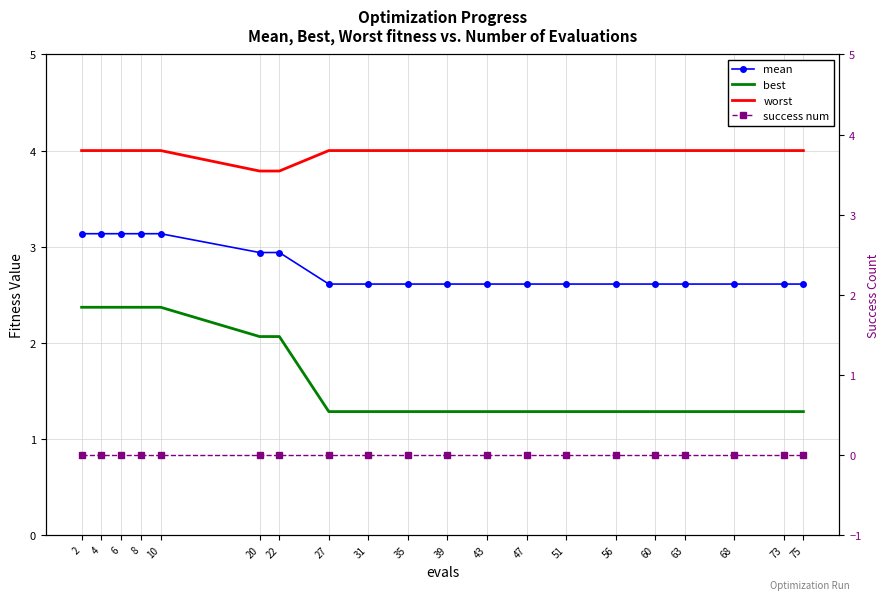

Rank the categories by worst value from highest to lowest.

2, 4, 6, 8, 10, 27, 31, 35, 39, 43, 47, 51, 56, 60, 63, 68, 73, 75, 20, 22